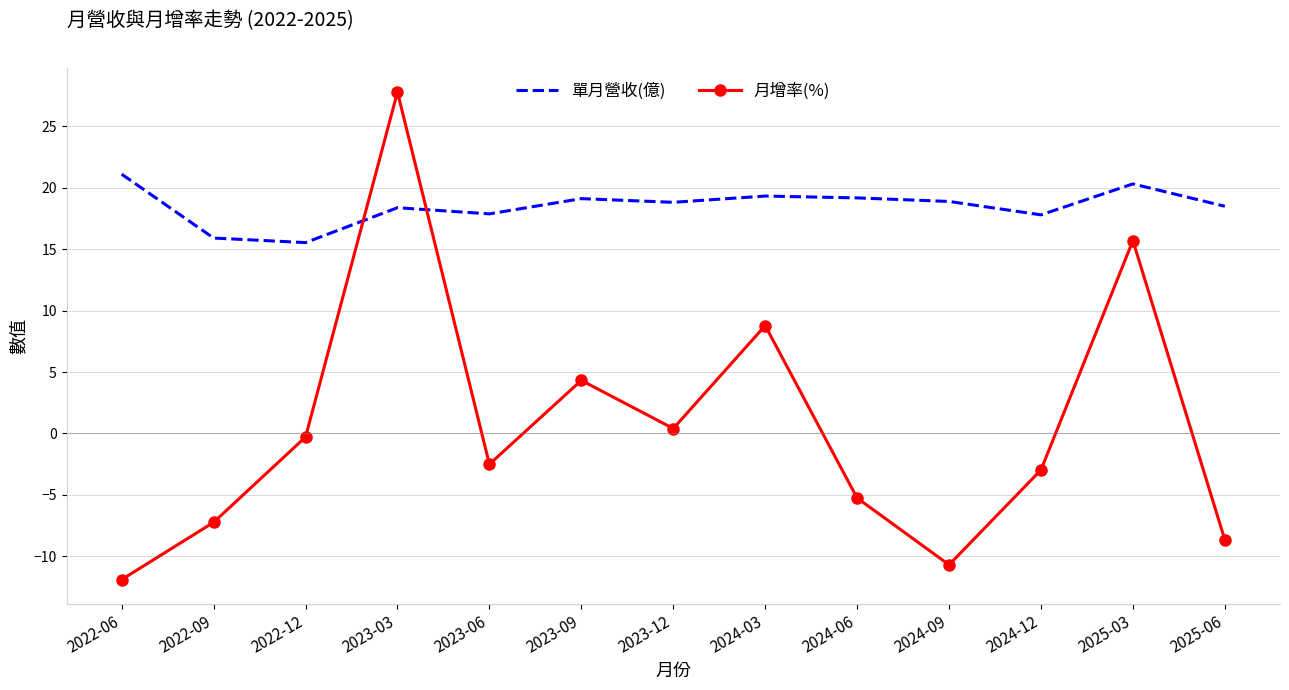

Which category has the lowest value in the 單月營收(億) series?

2022-12